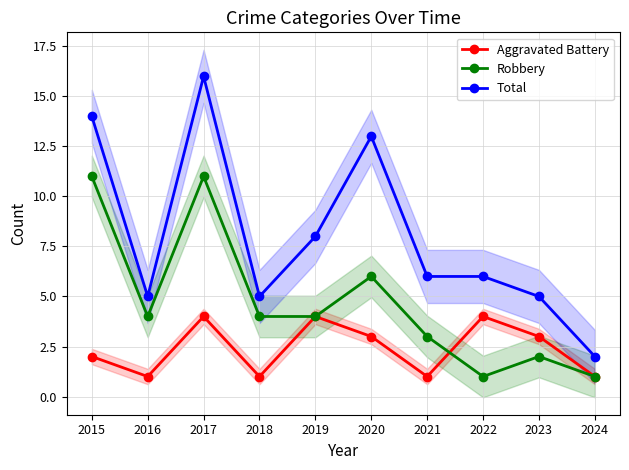

How many values in the Aggravated Battery series are below 3?

5